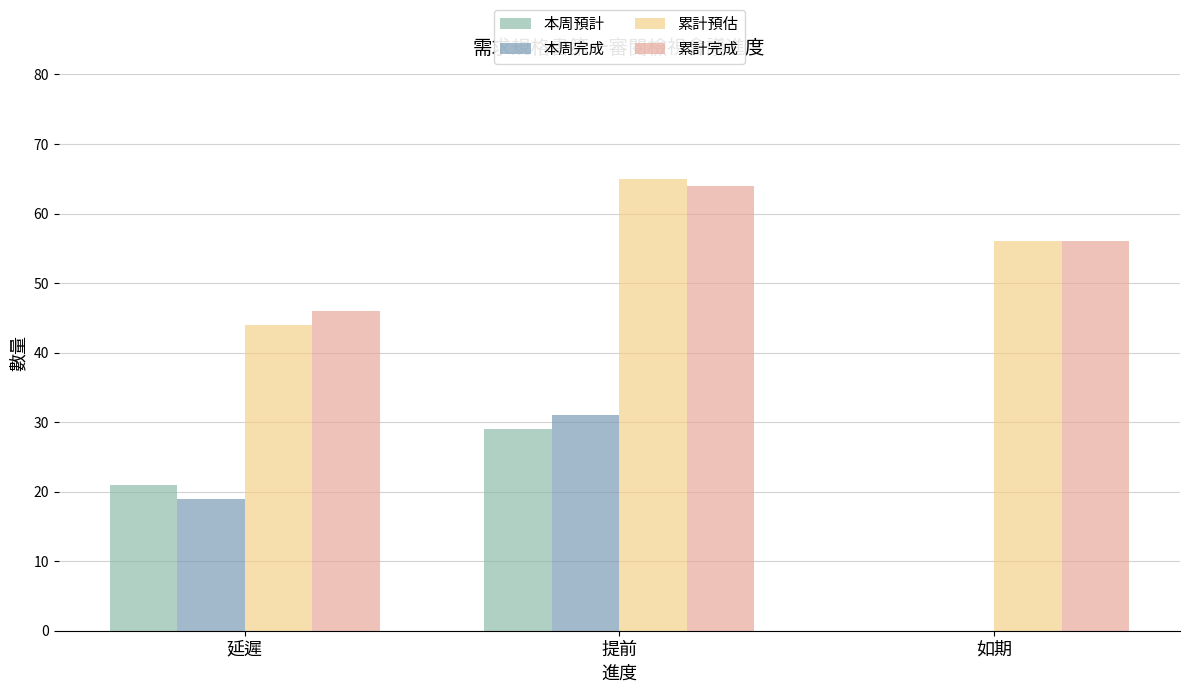

Reading left to right, what are all the values shown in this chart?

本周預計: 延遲=21	提前=29	如期=0
本周完成: 延遲=19	提前=31	如期=0
累計預估: 延遲=44	提前=65	如期=56
累計完成: 延遲=46	提前=64	如期=56